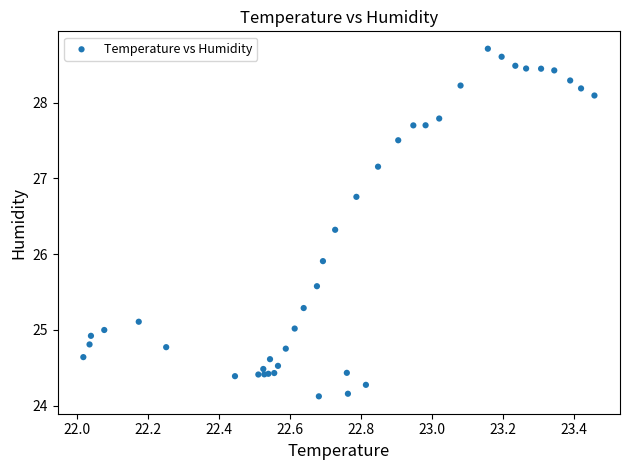

What Y value in the scatter plot is closest to 26?

25.9